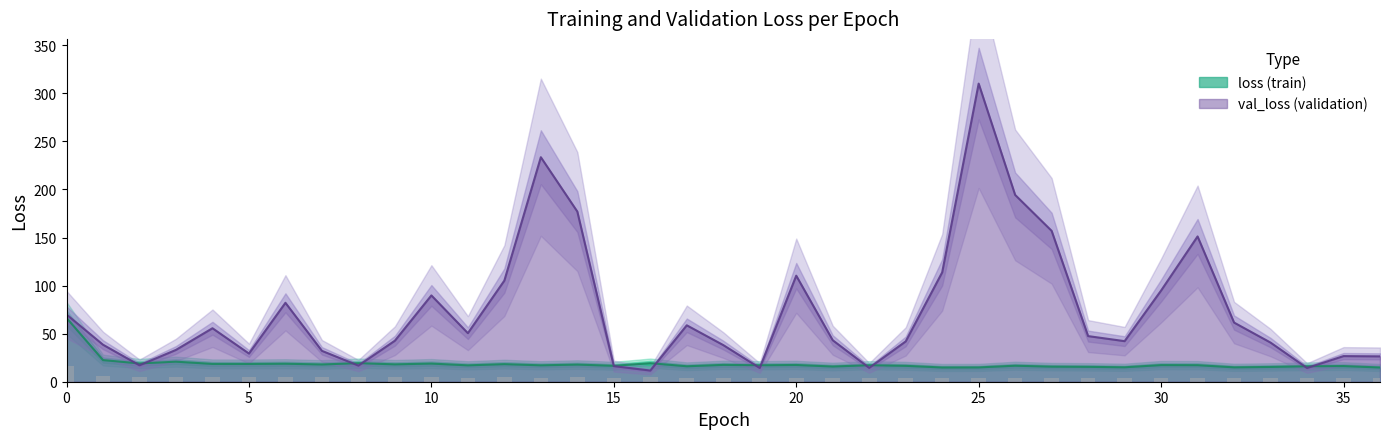

What is the sum of all loss values?

686.9